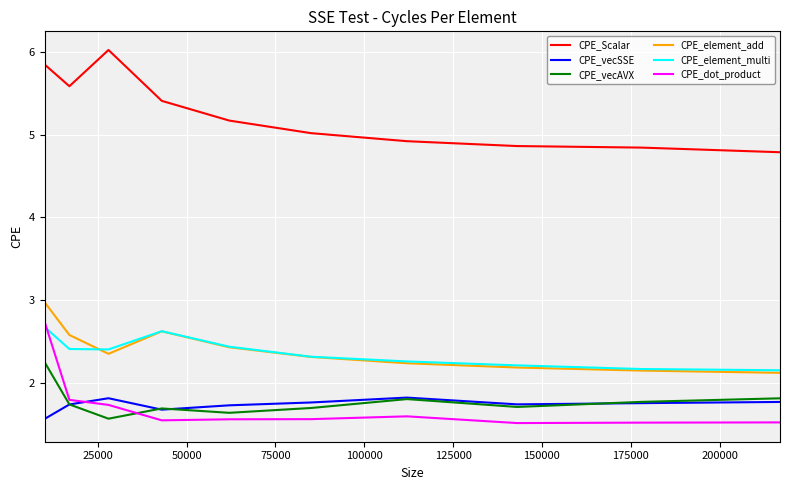

True or false: CPE_element_add and CPE_Scalar cross at least once.

False